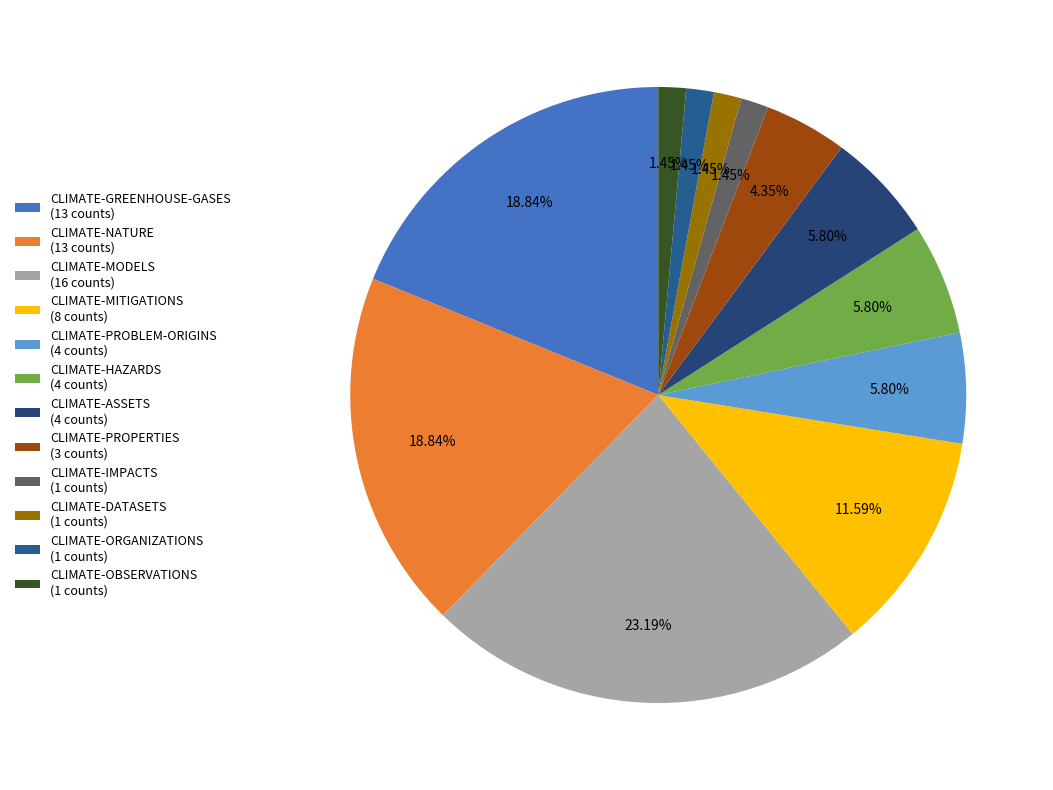

To the nearest percent, what percentage of the pie is CLIMATE-DATASETS?

1%